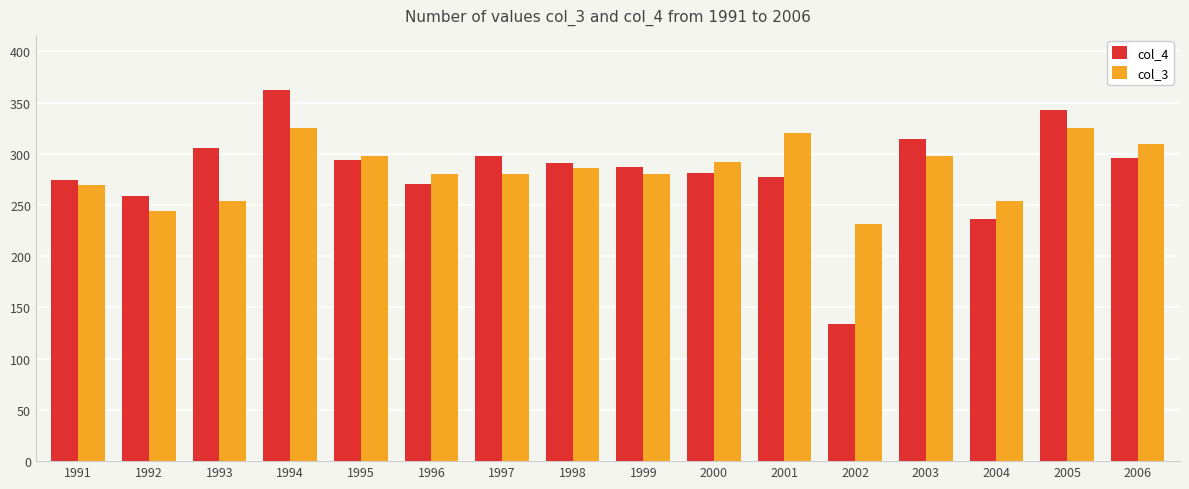

How many series are shown in this chart?

2